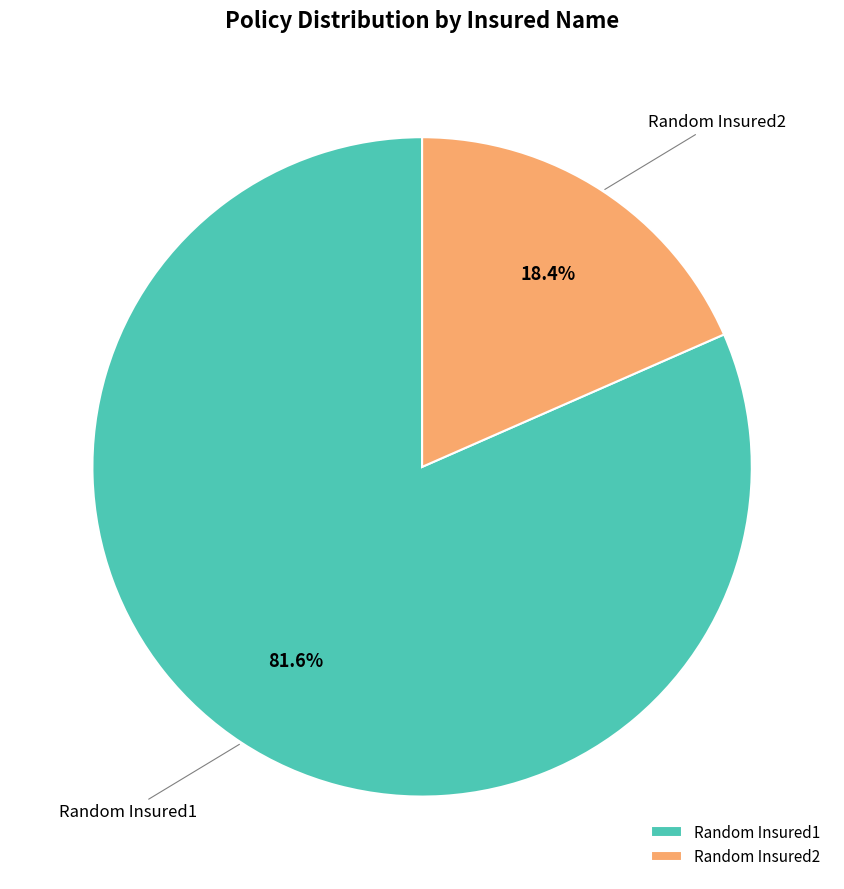

What percentage is the Random Insured2 slice, to the nearest percent?

18%